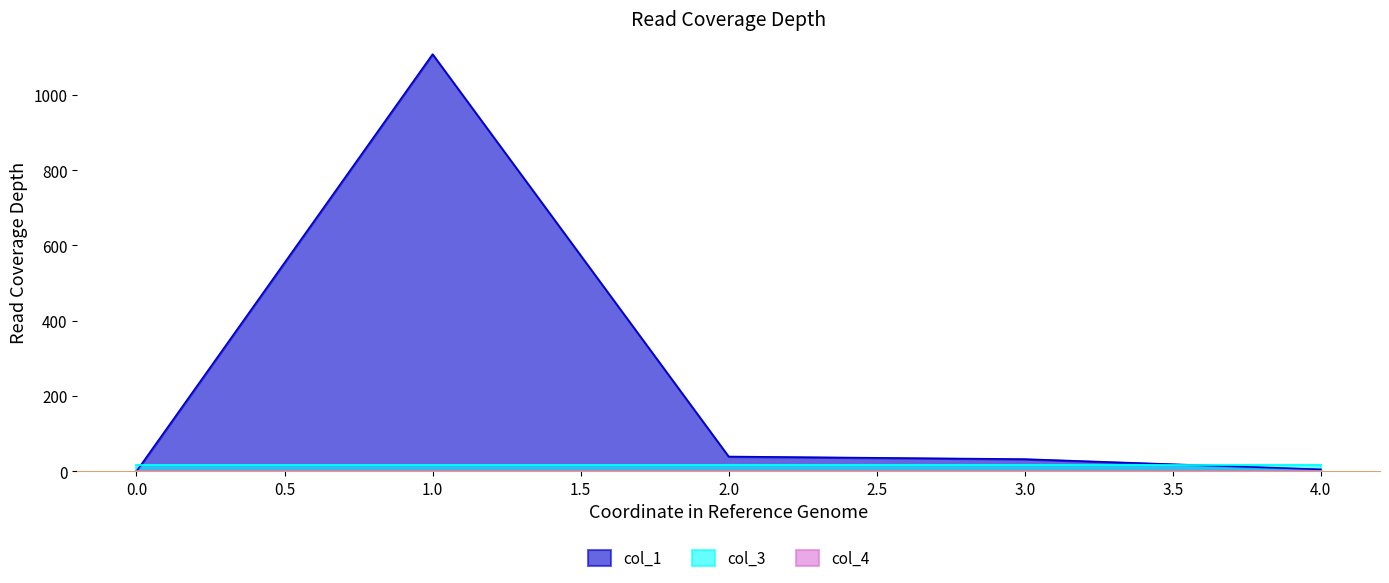

What is the value of the col_3 point at the 5th from the left?

16.0